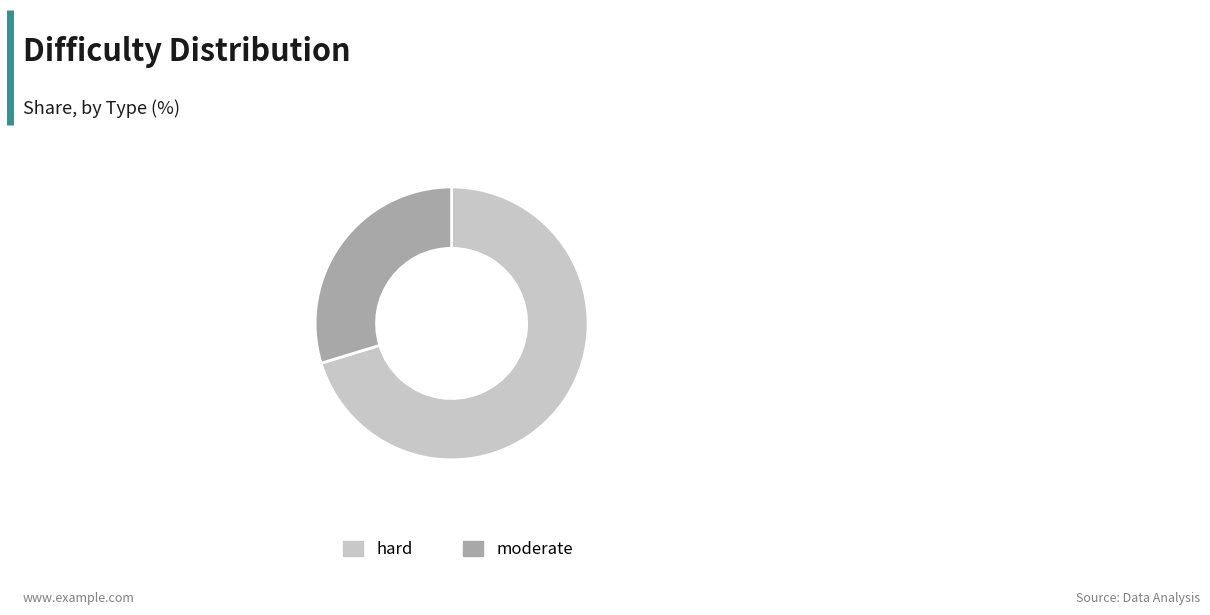

Approximately how many times larger is the value at moderate compared to hard?

0.4